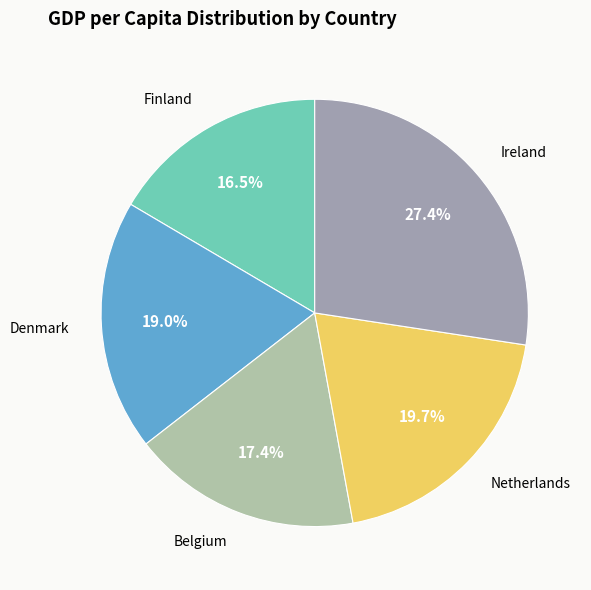

Does Finland account for over 50% of the chart?

No